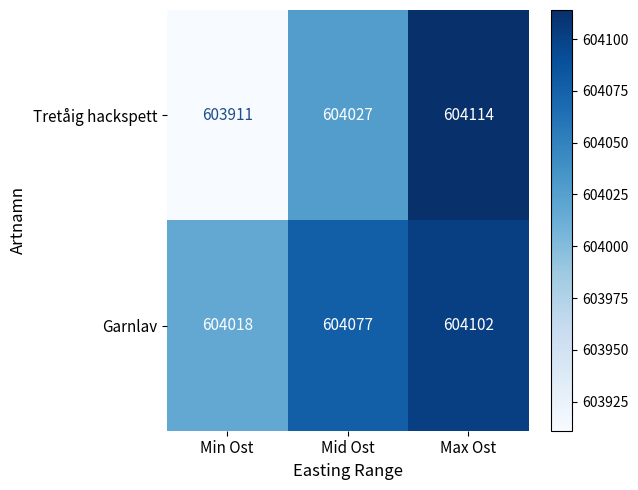

What is the spread (max minus min) of values at Min Ost?

107